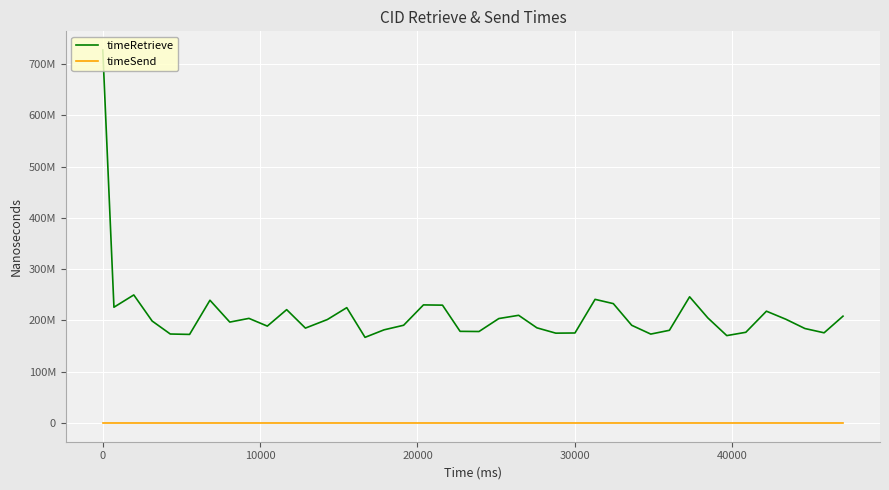

What are all the series names shown in the legend?

timeRetrieve, timeSend